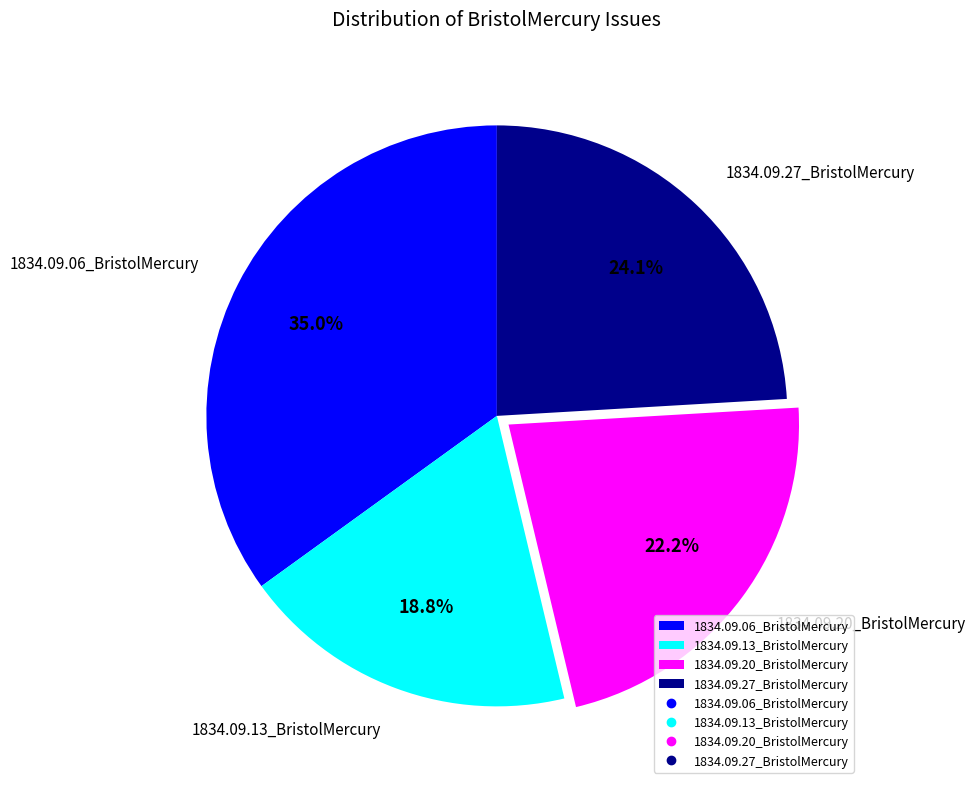

Is 1834.09.06_BristolMercury the majority of the pie?

No